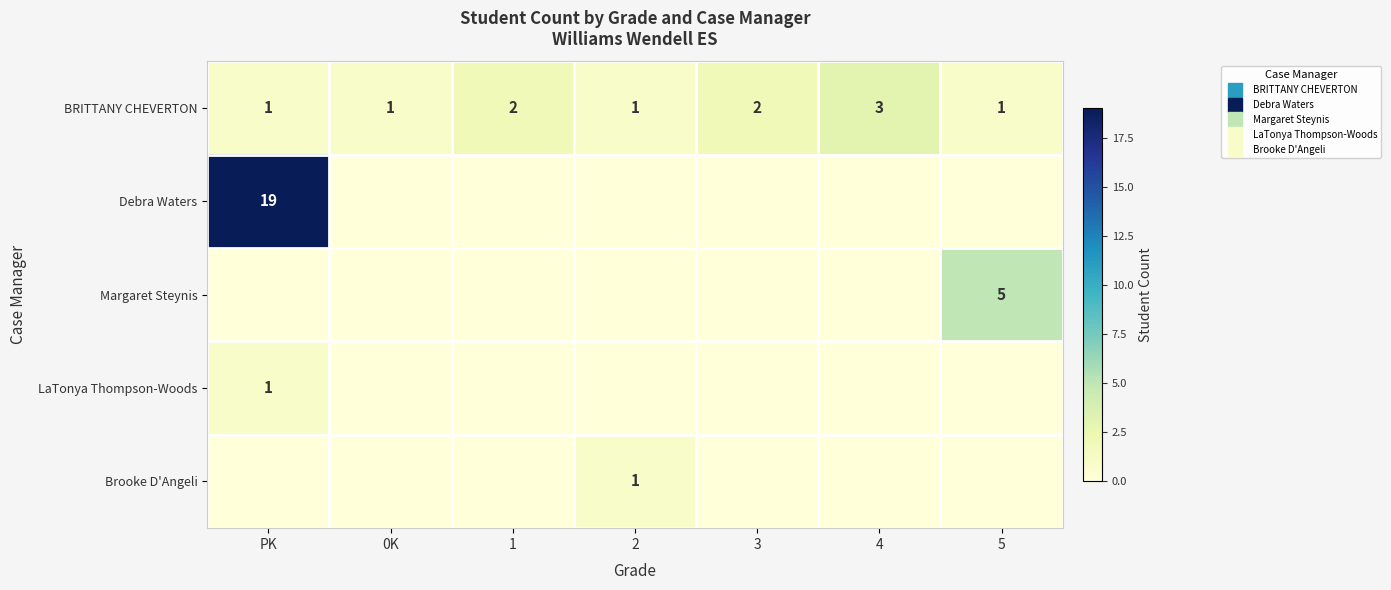

Count the number of categories in the chart.

7